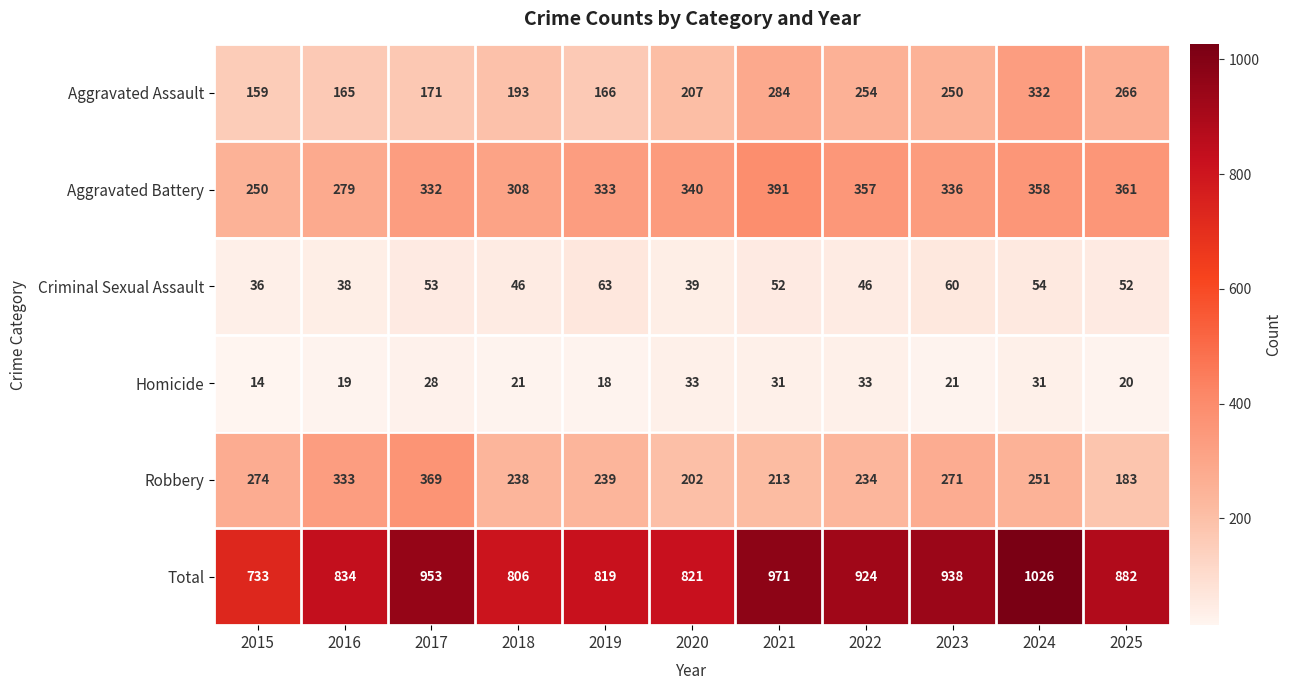

At 2025, list the series in order from smallest to largest.

Homicide, Criminal Sexual Assault, Robbery, Aggravated Assault, Aggravated Battery, Total